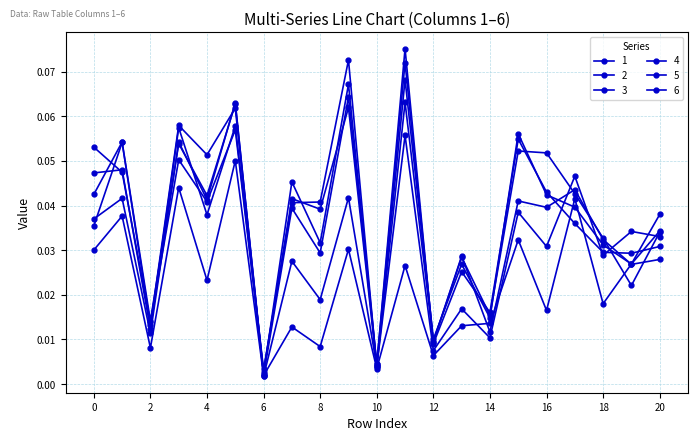

What is the maximum value for 3?

0.1